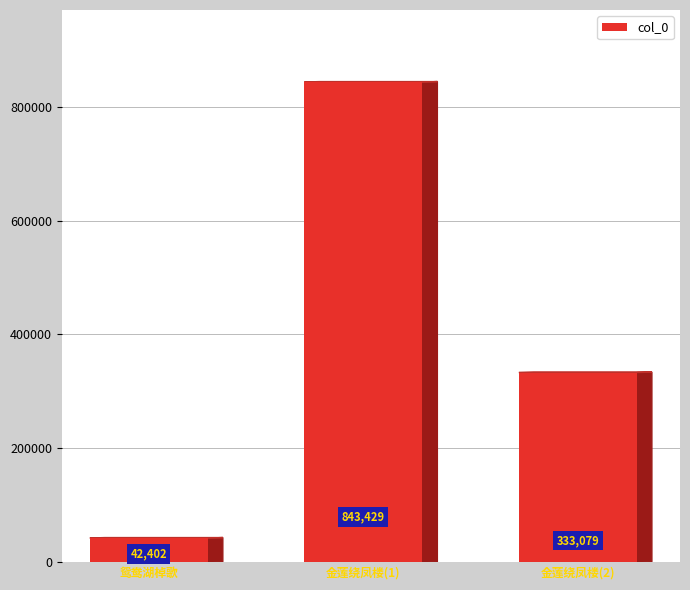

How many values are below 333079?

1